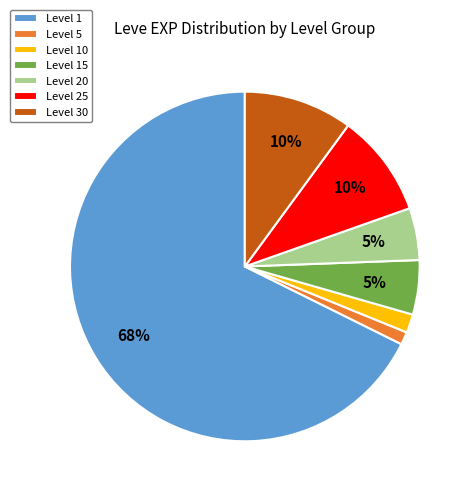

Count the number of slices in the pie.

7